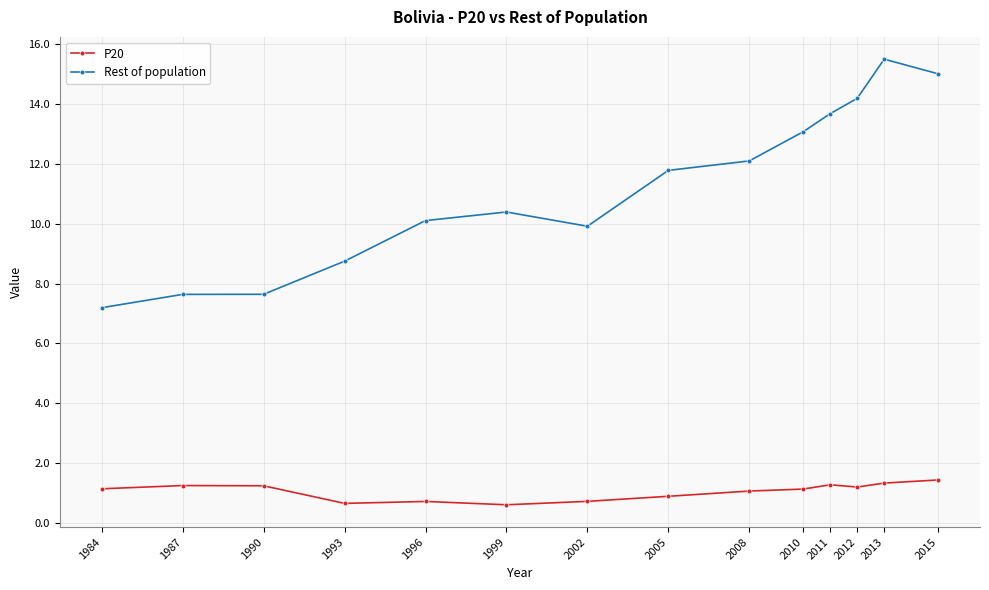

What is the sum of the P20 values at 1987 and 2015?

2.7